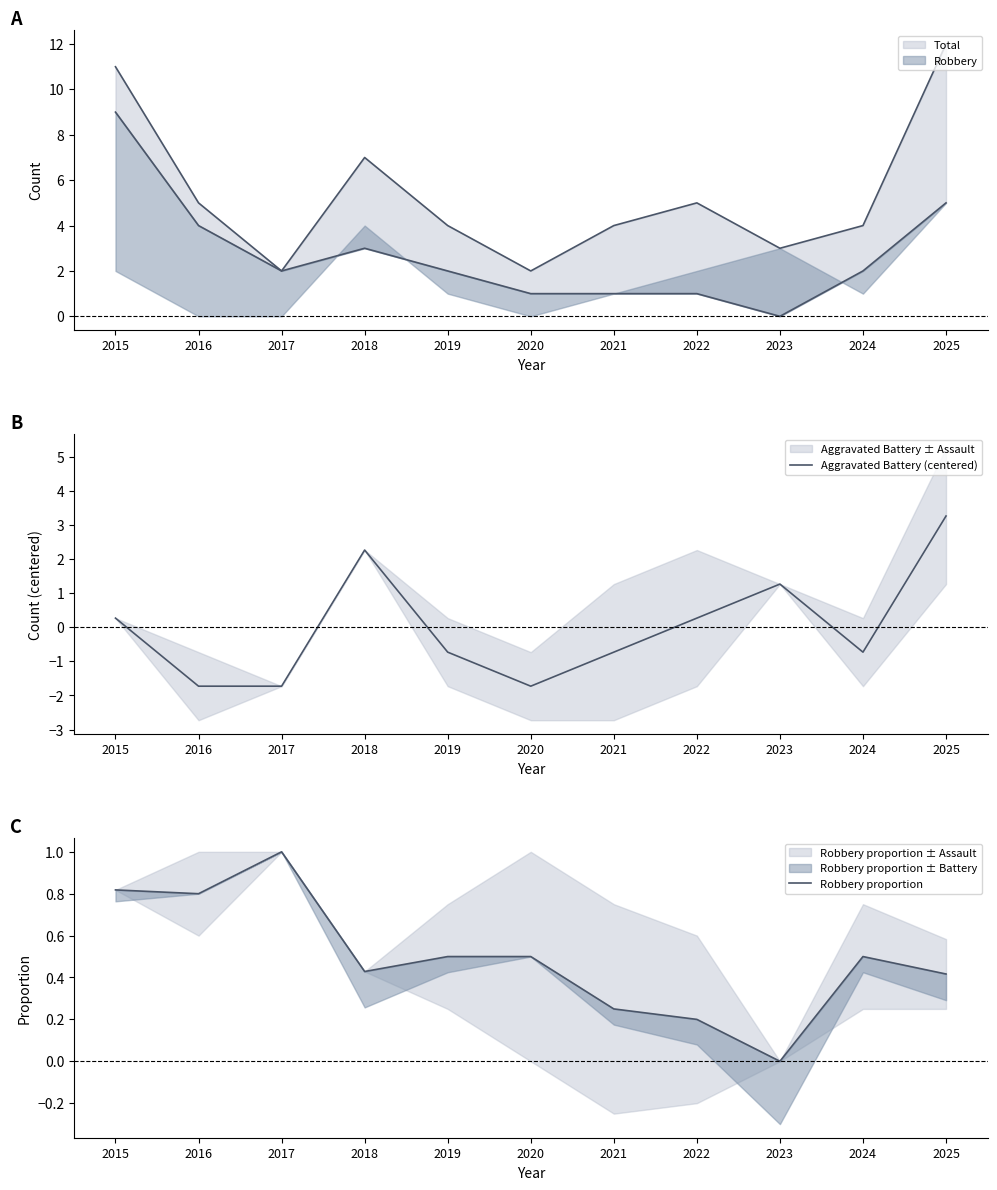

In Robbery proportion, how many points are lower than both neighbors (excluding endpoints)?

3